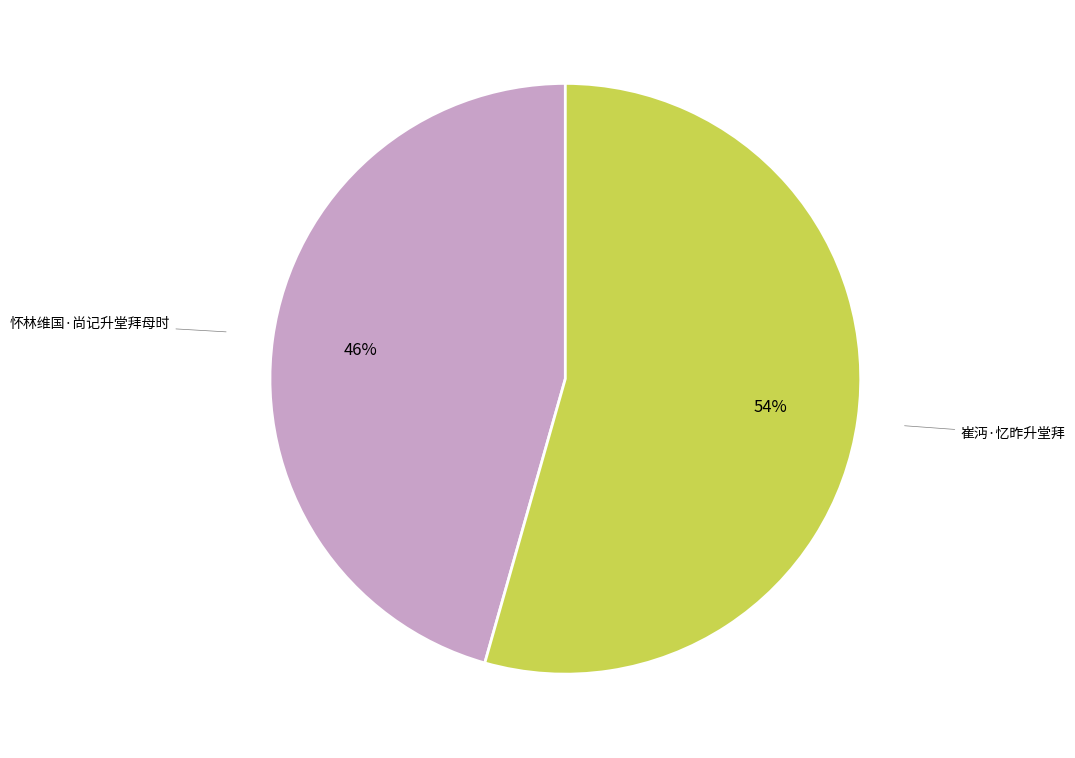

To the nearest percent, what is the average slice percentage?

50%